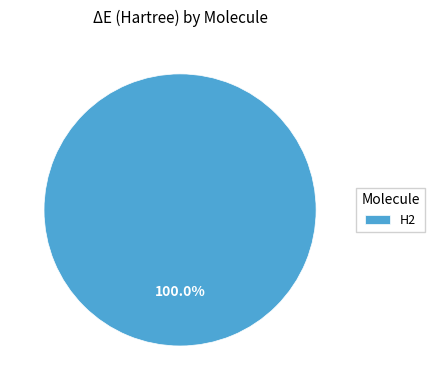

Does any single category account for the majority?

Yes